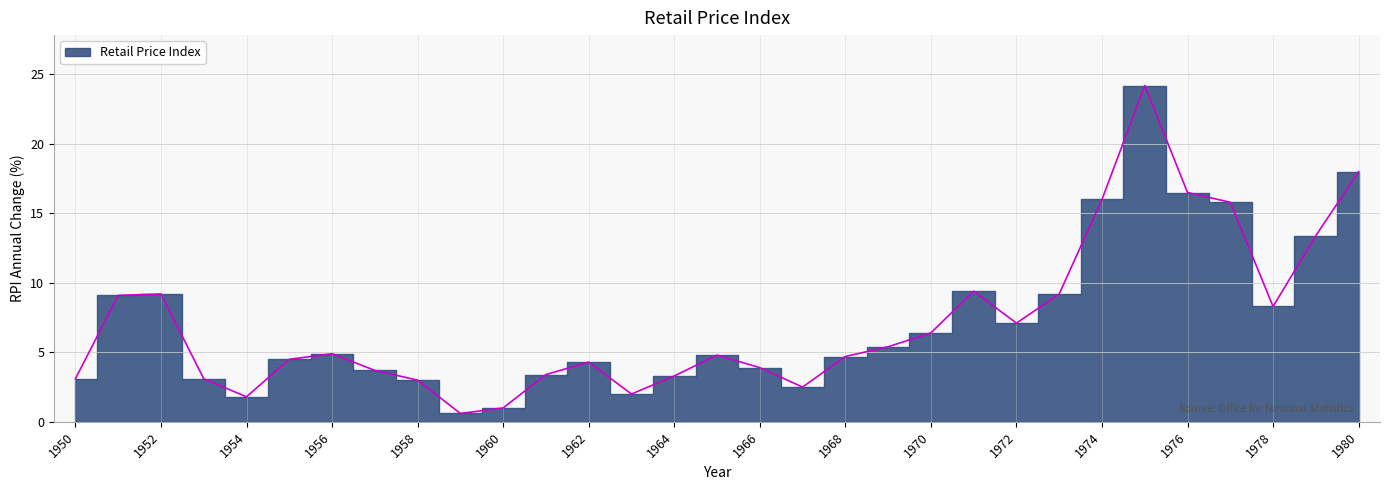

Reading left to right, what are all the values shown in this chart?

3.1	9.1	9.2	3.1	1.8	4.5	4.9	3.7	3.0	0.6	1.0	3.4	4.3	2.0	3.3	4.8	3.9	2.5	4.7	5.4	6.4	9.4	7.1	9.2	16.0	24.2	16.5	15.8	8.3	13.4	18.0